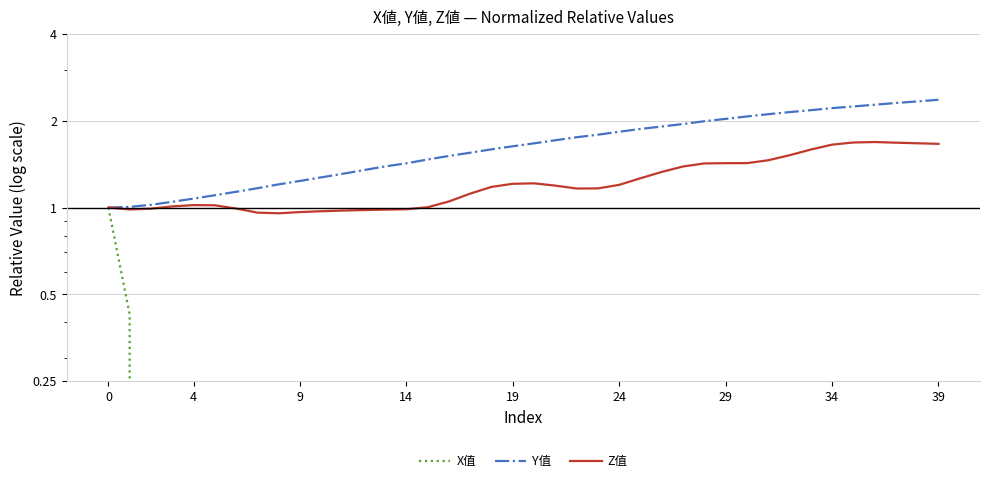

The value of X值 at 0 is 1.0. True or false?

True